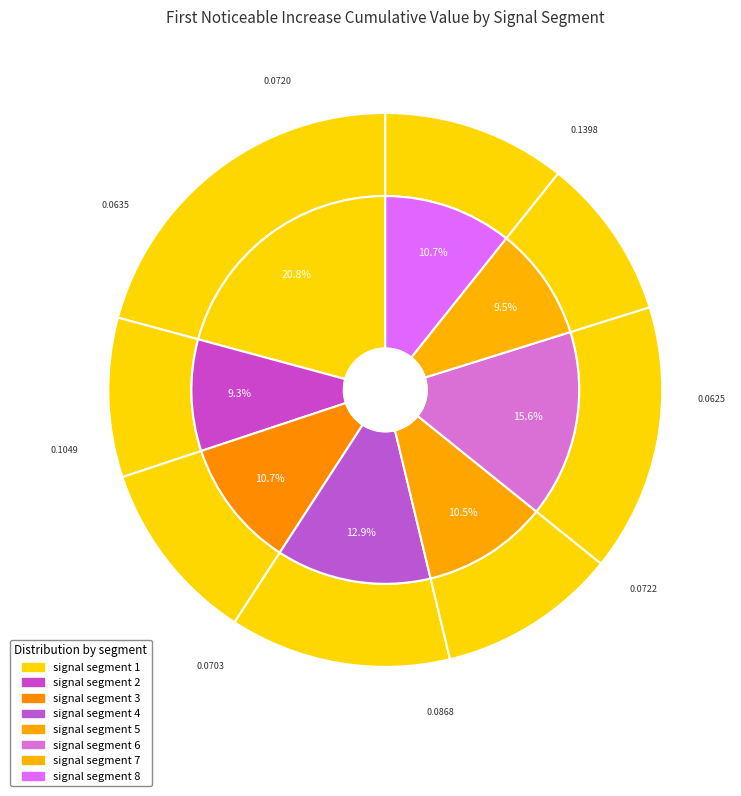

To the nearest percent, what portion does signal segment 8 represent?

11%